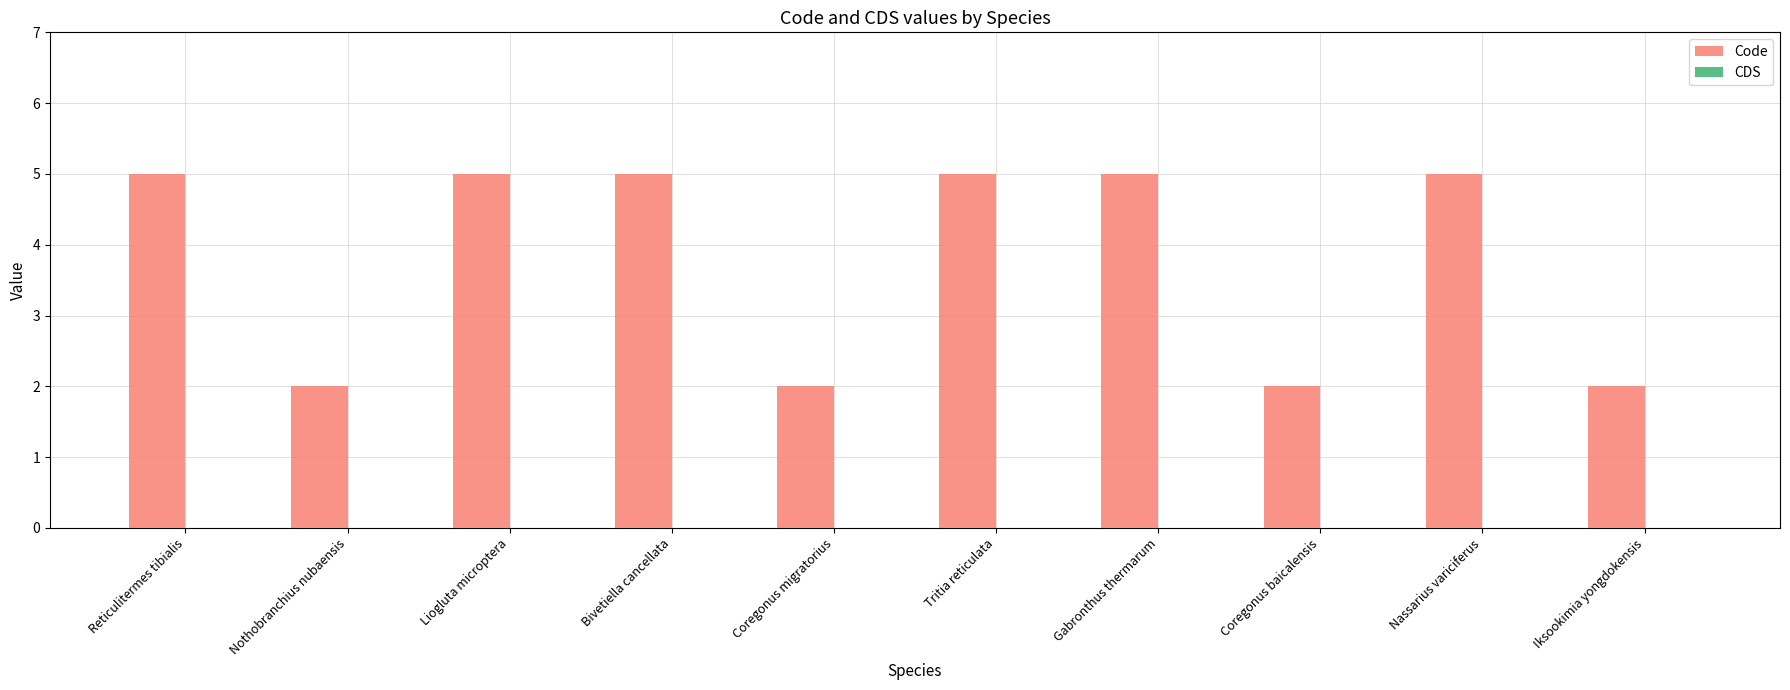

What is the change in value from Coregonus migratorius to Gabronthus thermarum?

+3